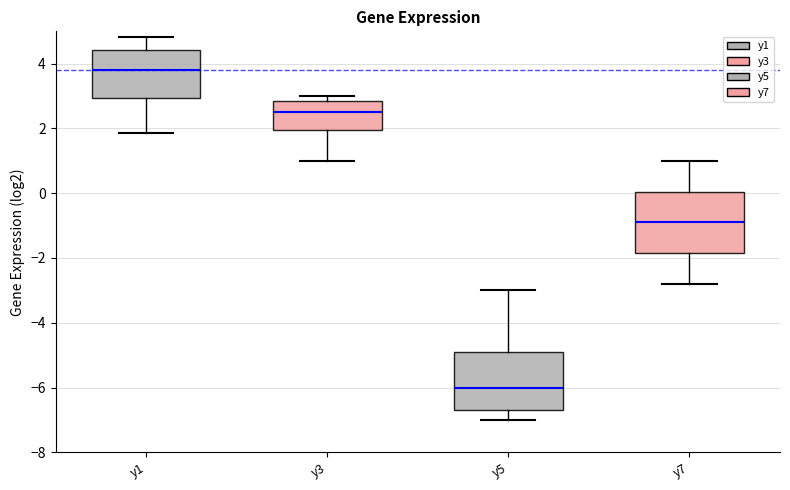

Reading left to right, transcribe this box plot: for each box, give where its median line is, the range the box spans, and where its two whiskers end, as read against the y-axis. The values are not printed on the chart, so give them approximately, as read against the axis.

y1: median 3.8, box 3.0 to 4.4, whiskers 1.8 to 4.8
y3: median 2.6, box 2.0 to 2.8, whiskers 1.0 to 3.0
y5: median -6.0, box -6.6 to -4.8, whiskers -7.0 to -3.0
y7: median -0.8, box -1.8 to 0.0, whiskers -2.8 to 1.0